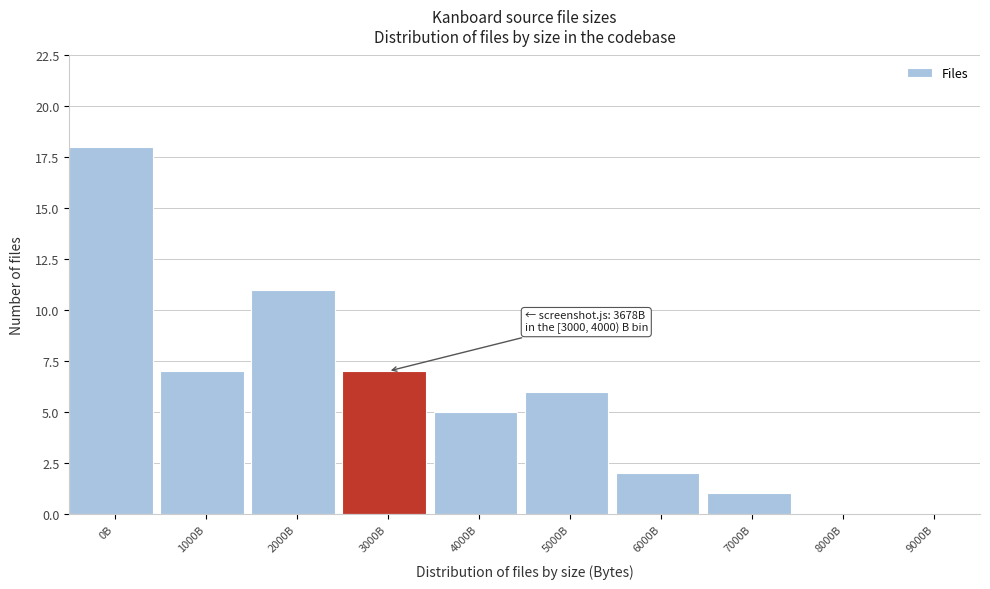

Reading left to right, list all the values displayed in this chart.

0B=18	1000B=7	2000B=11	3000B=7	4000B=5	5000B=6	6000B=2	7000B=1	8000B=0	9000B=0